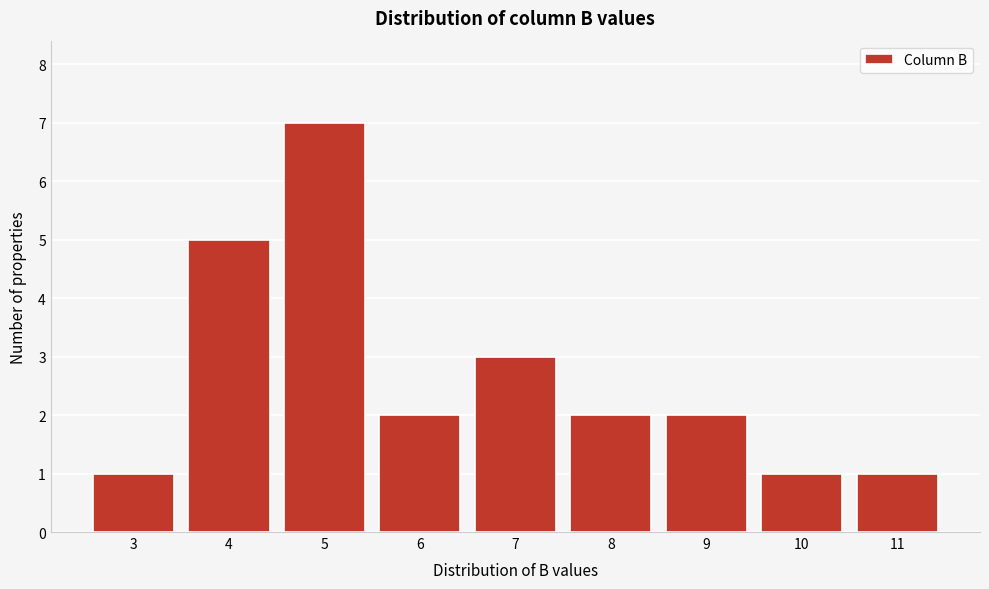

Reading right to left, extract all data points from this chart.

1	1	2	2	3	2	7	5	1